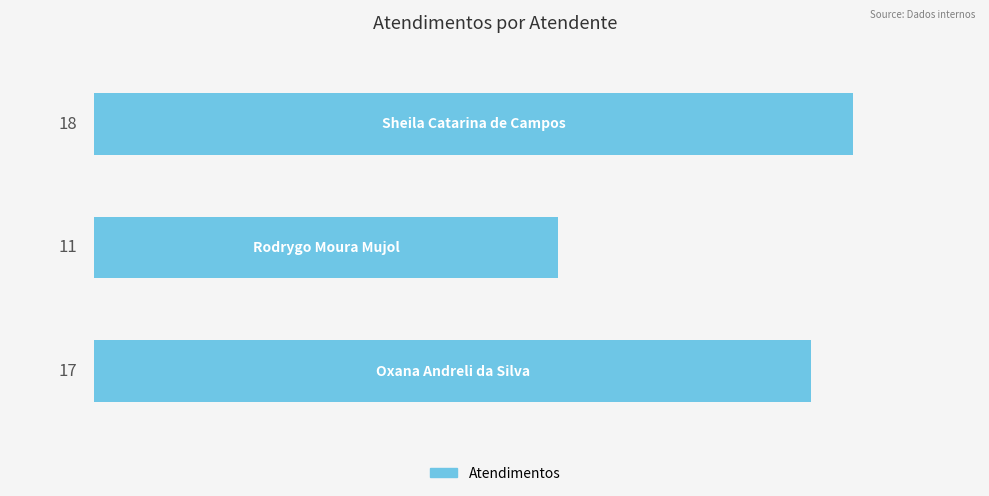

Does the chart contain stacked bars?

No